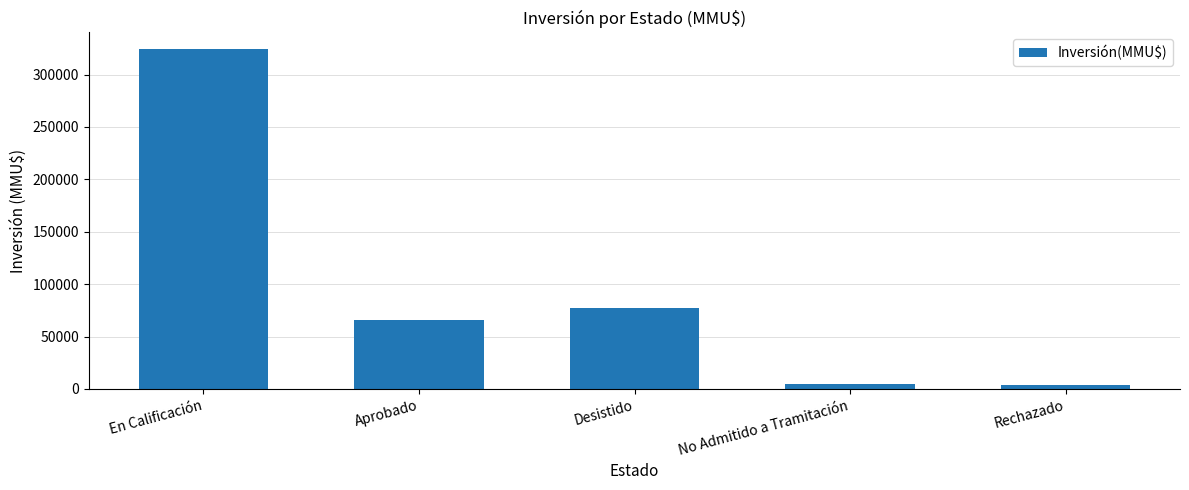

Does the chart contain any negative values?

No